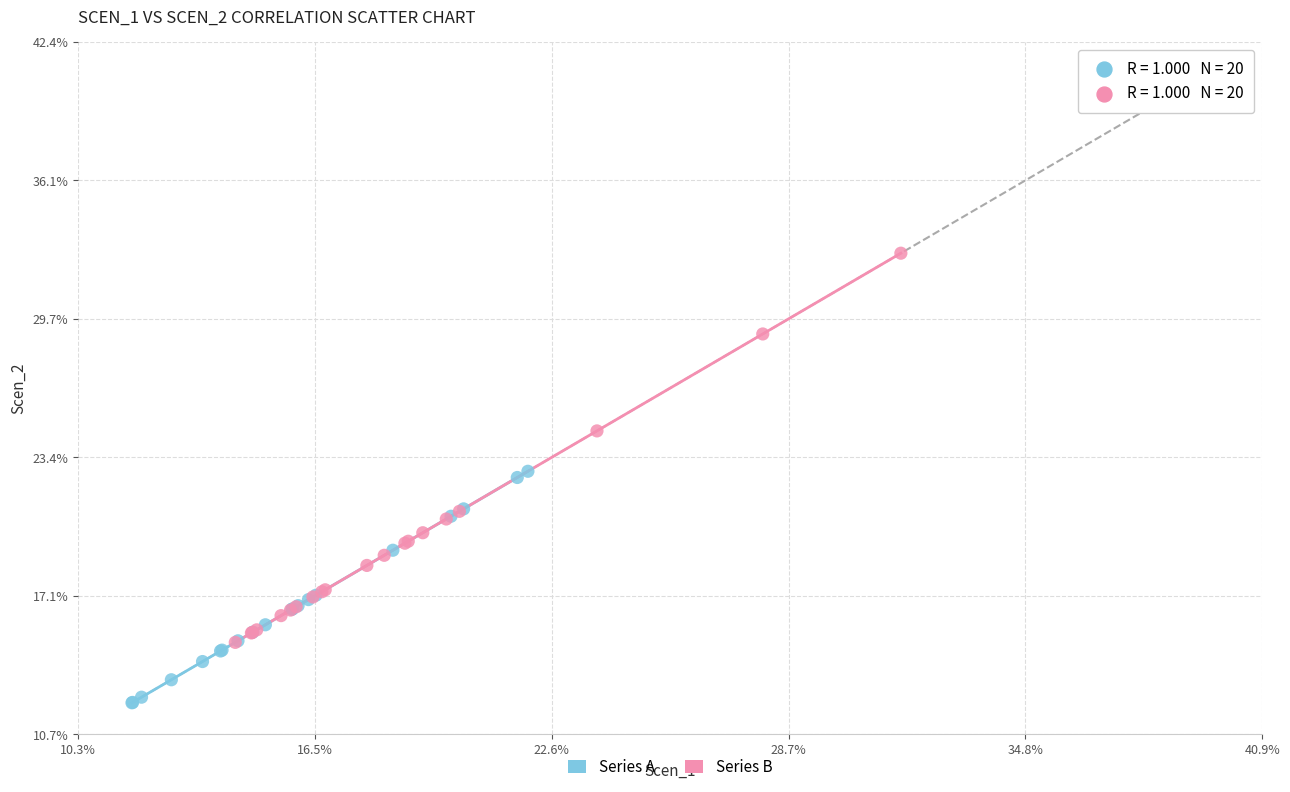

Which series has the widest spread of Y values?

Series B